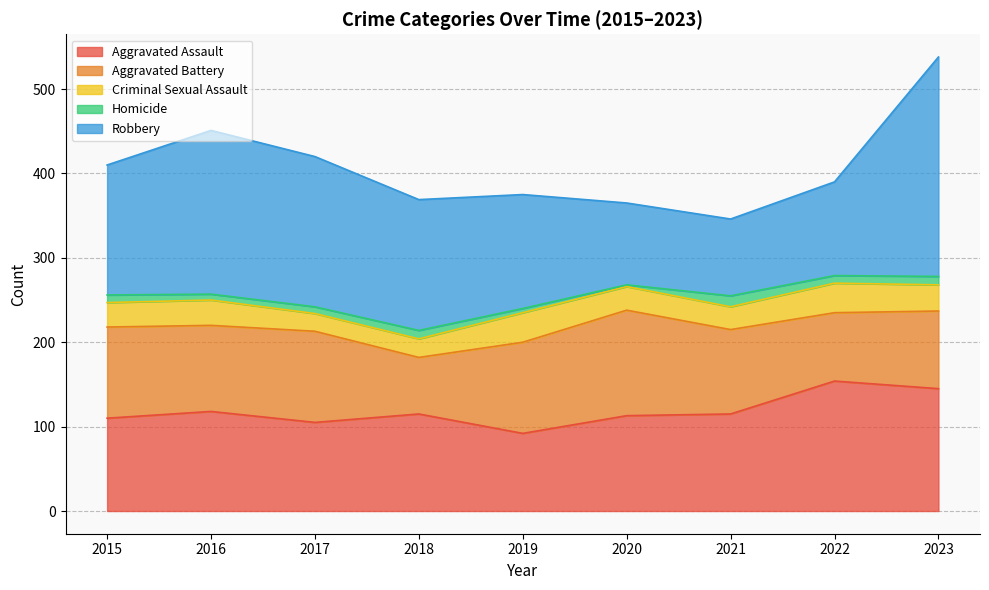

What is the lowest value of the Aggravated Assault series?

92